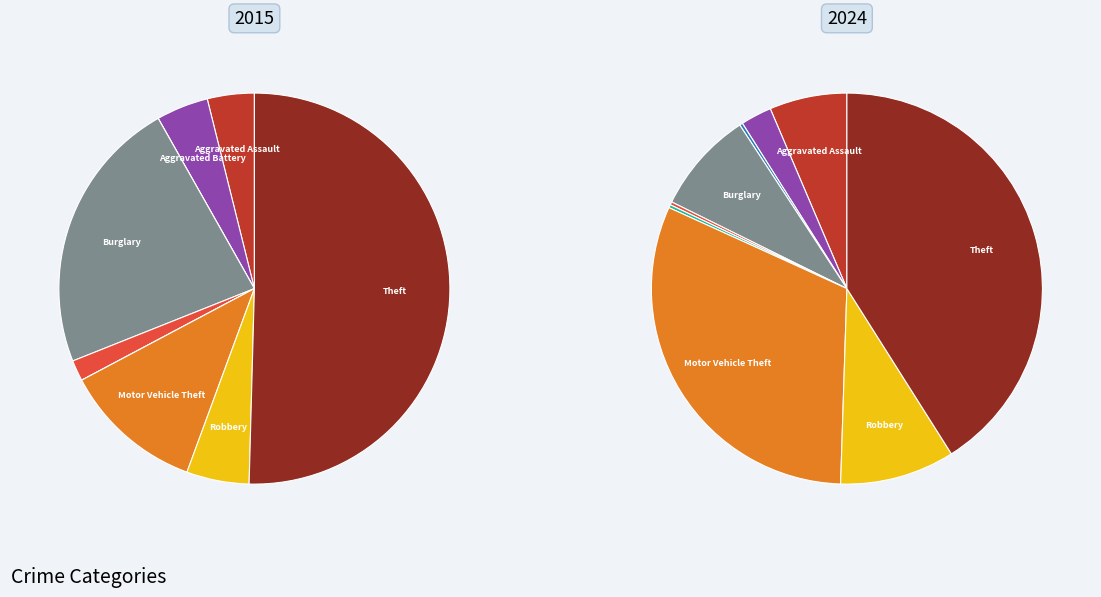

True or false: Aggravated Battery accounts for 10% of the total.

False